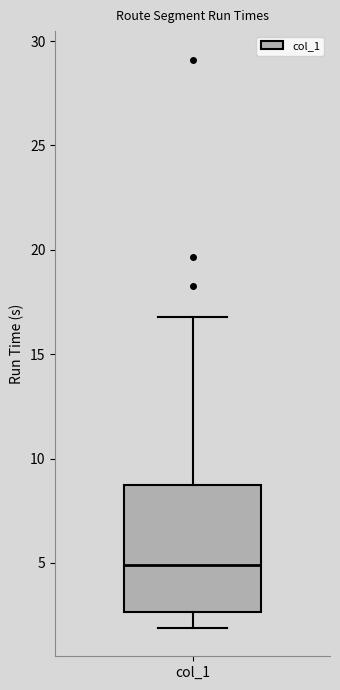

Where does the lower whisker of the box for col_1 end on the y-axis? The values are not printed on the chart, so give them approximately, as read against the axis.

2.0